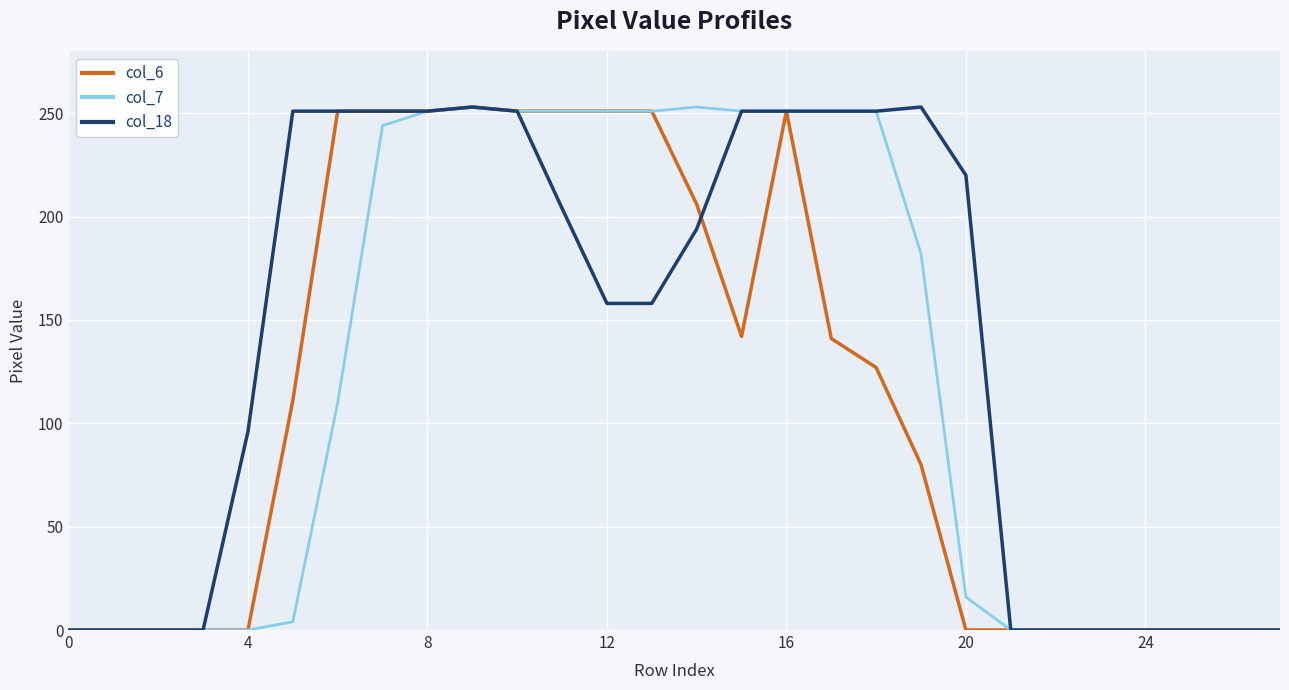

Which series has the largest total across all categories?

col_18